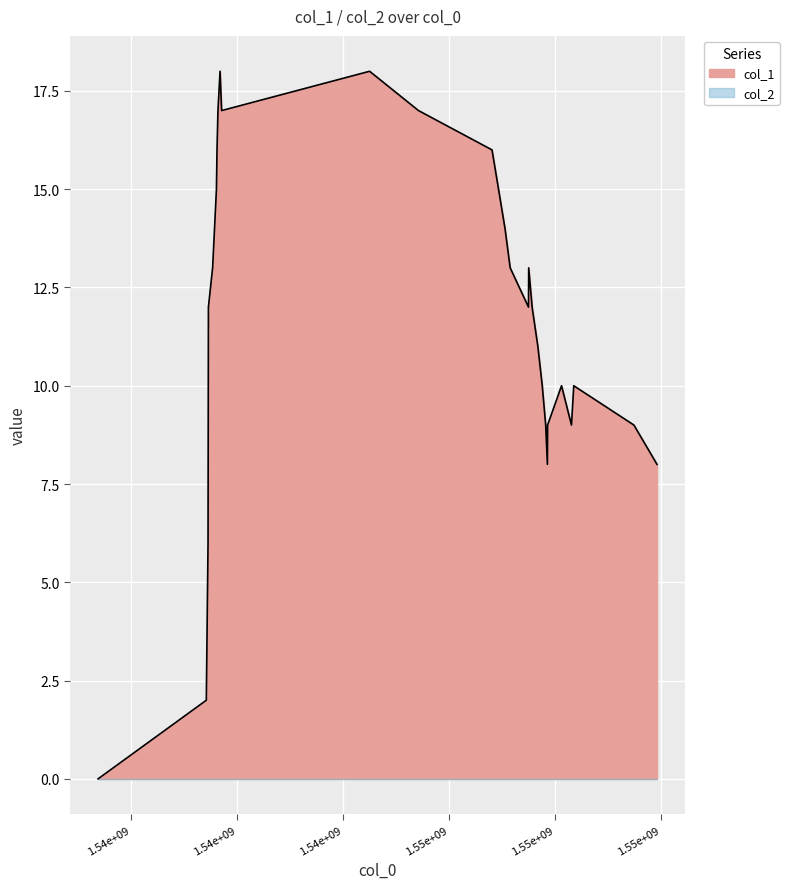

What is the average value?

11